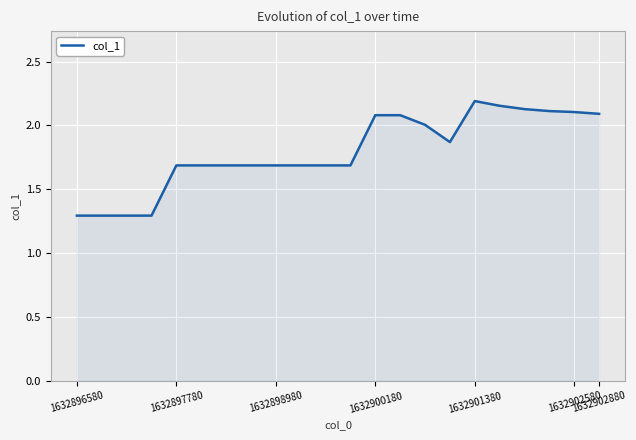

What is the smallest value displayed?

1.3